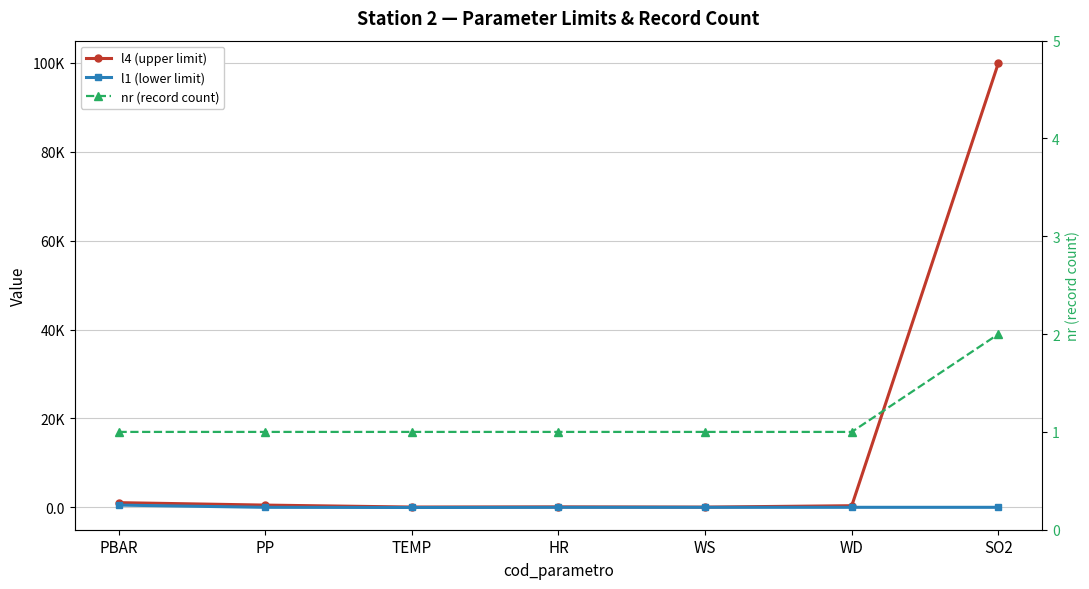

True or false: l1 (lower limit) and l4 (upper limit) cross at least once.

False